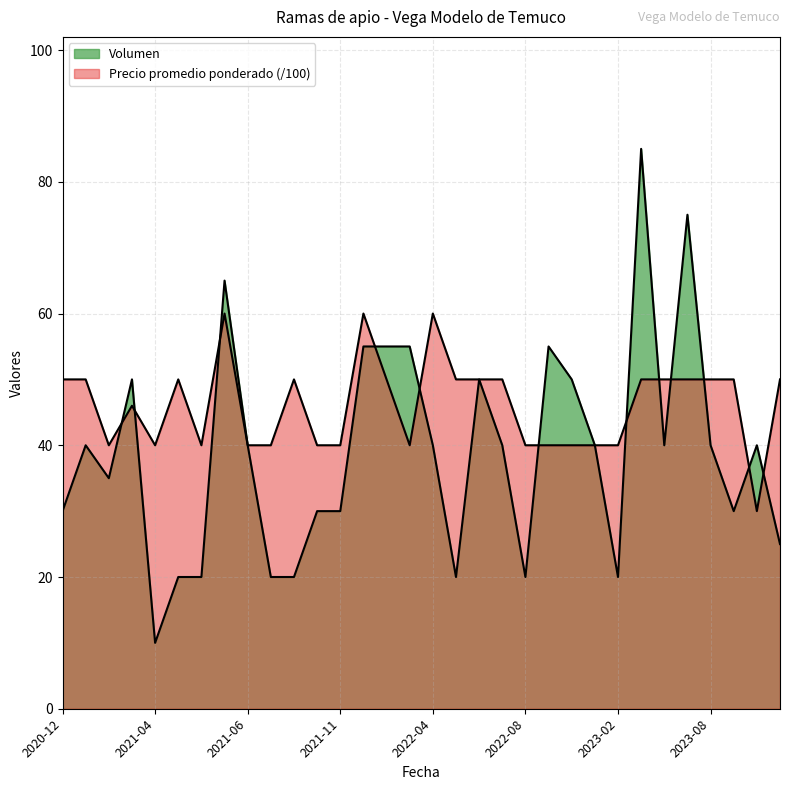

How many lines are shown in the chart?

2